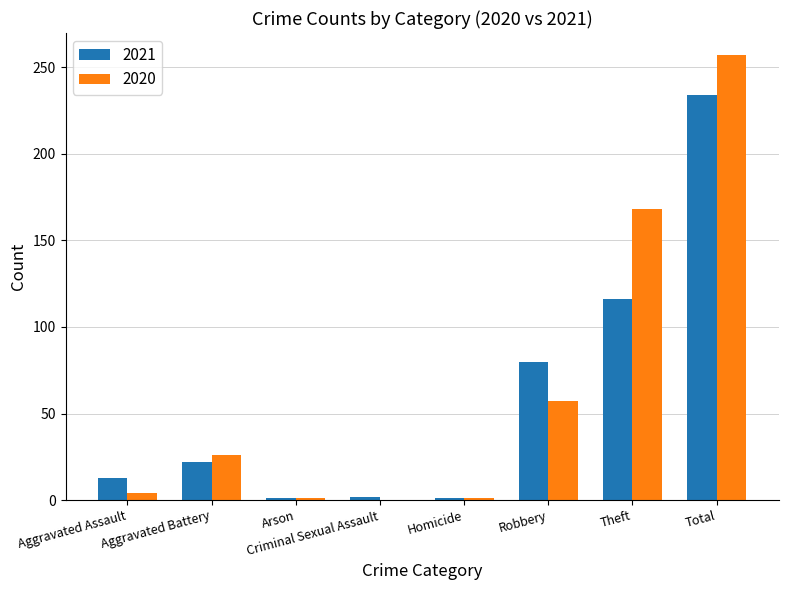

The value of 2021 at Aggravated Assault is 13. True or false?

True